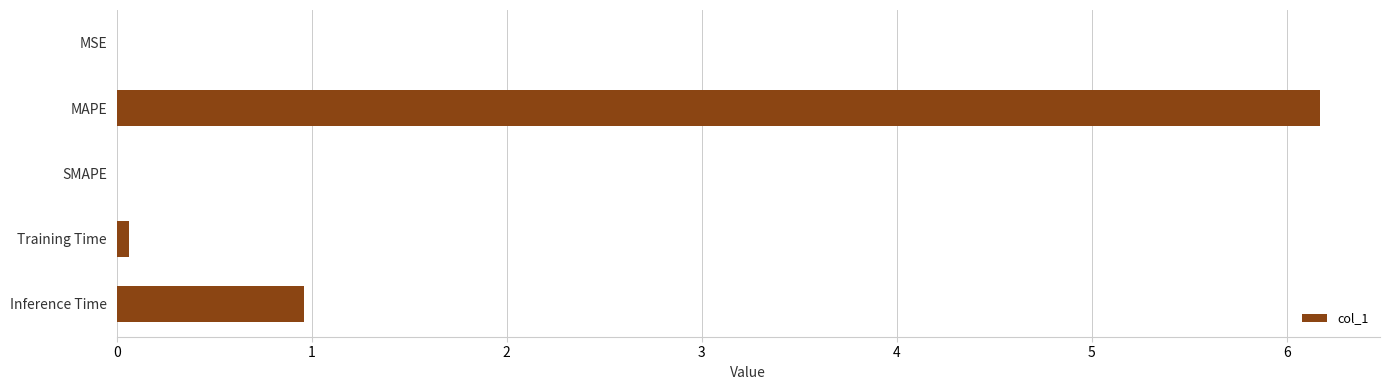

Is it true that the value at MAPE is 2.8?

False